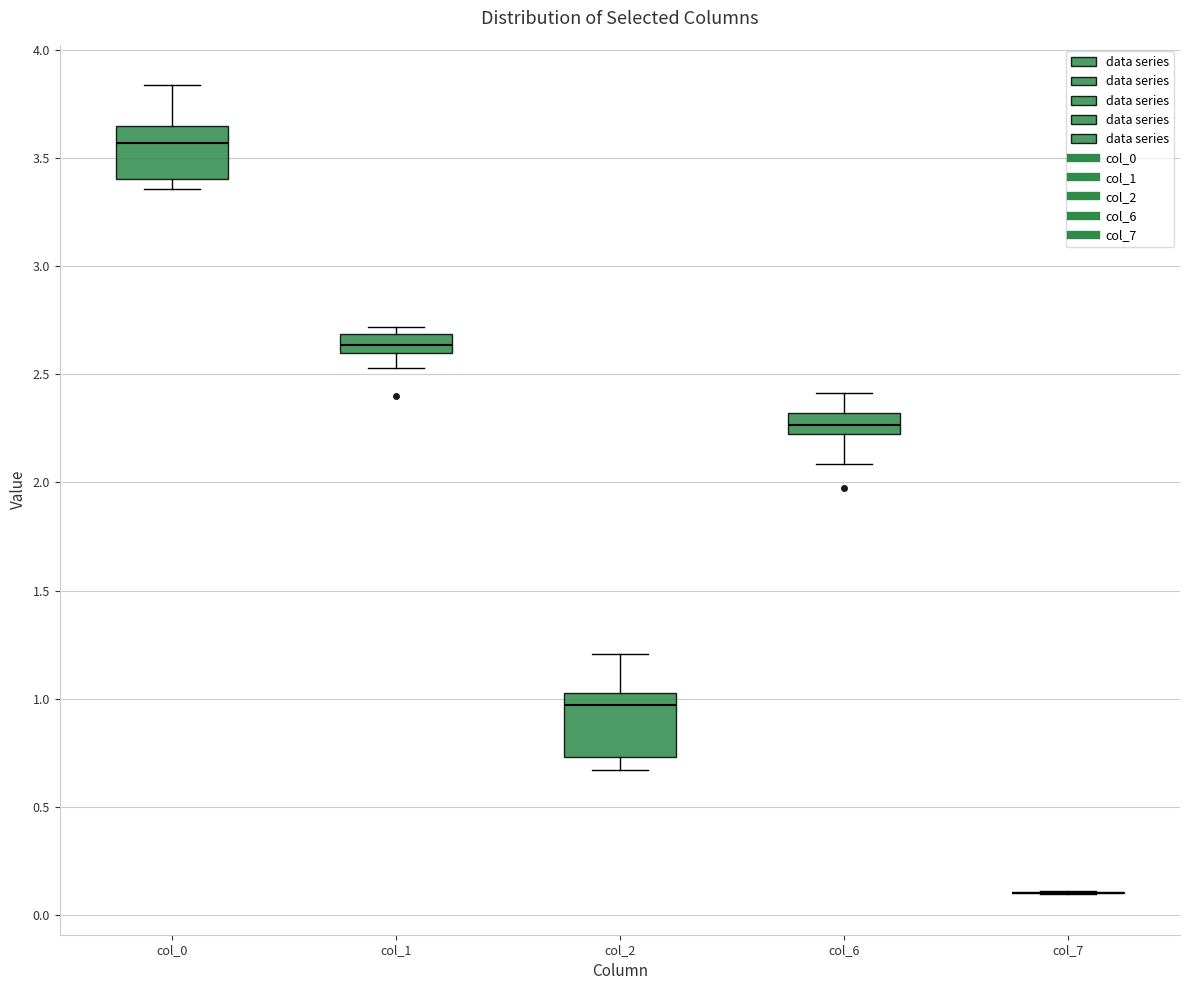

Where does the lower whisker of the box for col_1 end on the y-axis? The values are not printed on the chart, so give them approximately, as read against the axis.

2.55